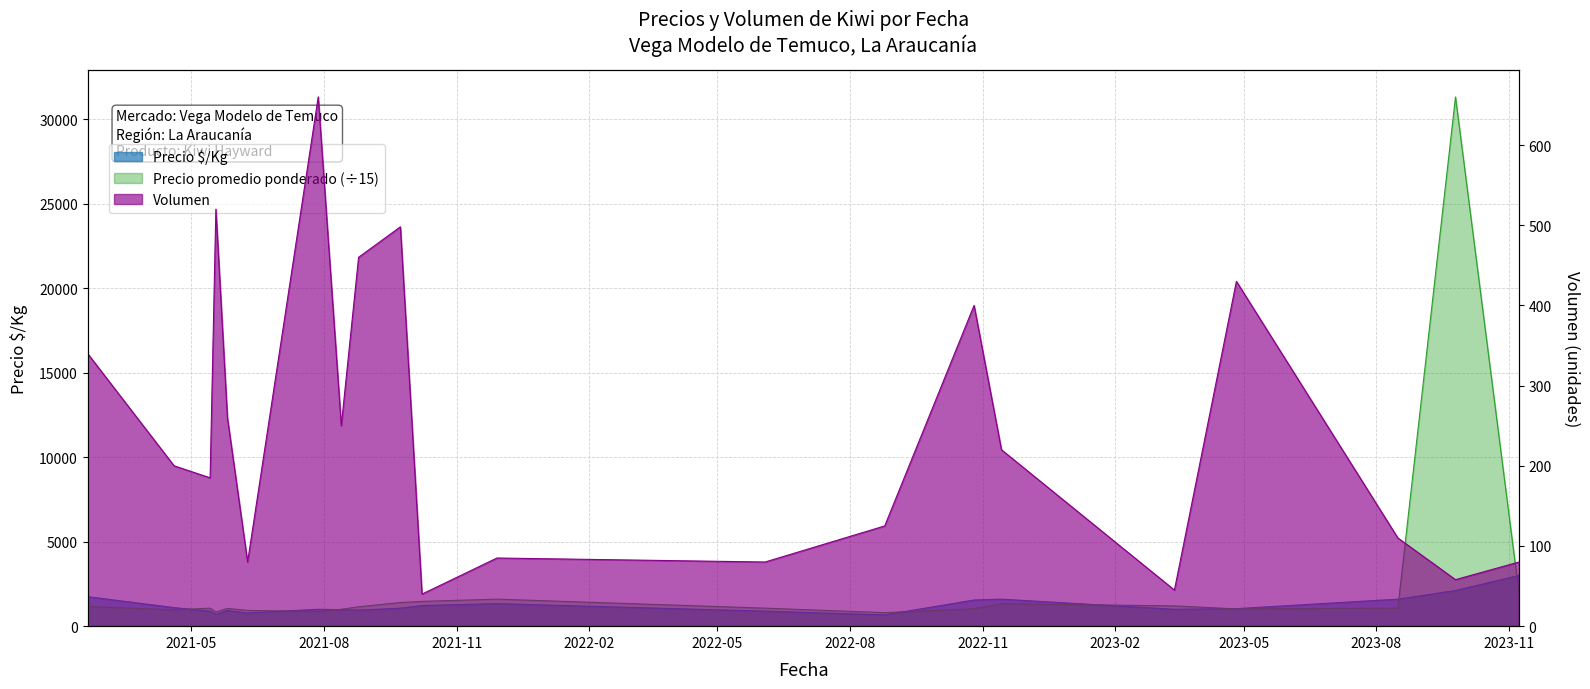

Where is the first local minimum for Precio promedio ponderado?

2021-04-19